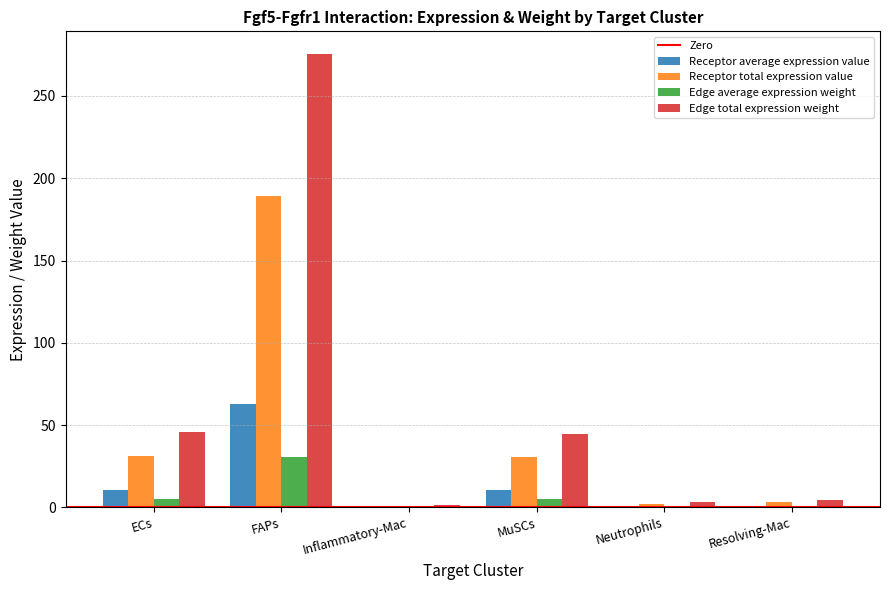

What value does the Edge total expression weight series have at FAPs?

275.5